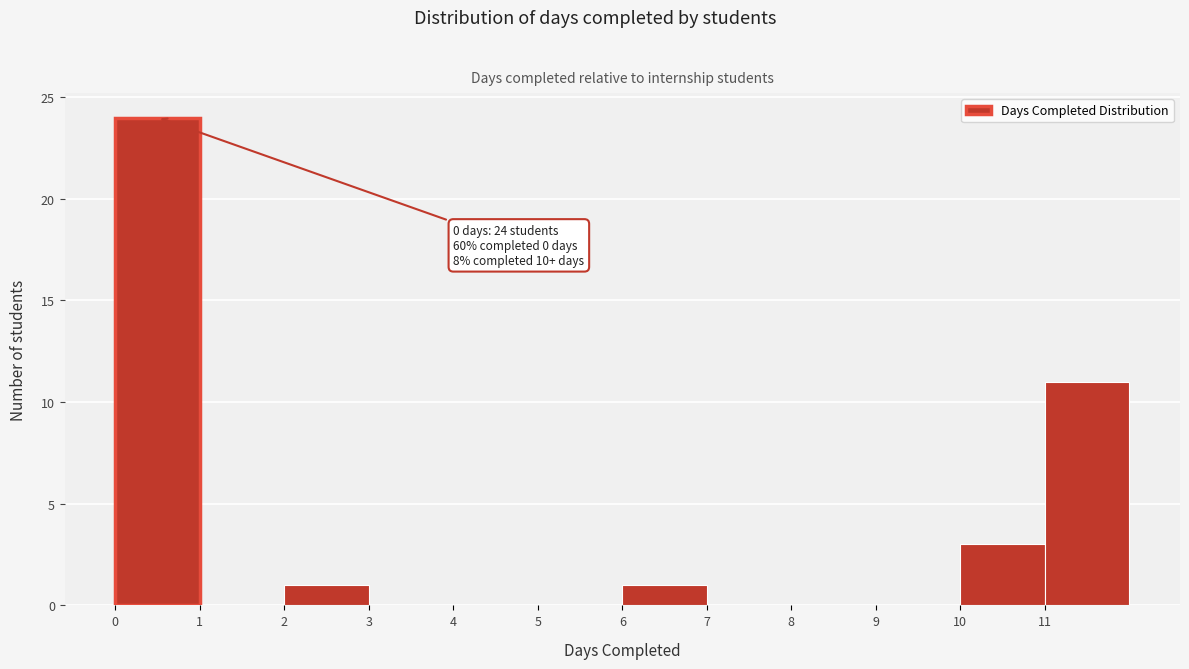

Over which range of the x-axis is the bar tallest?

0 to 1